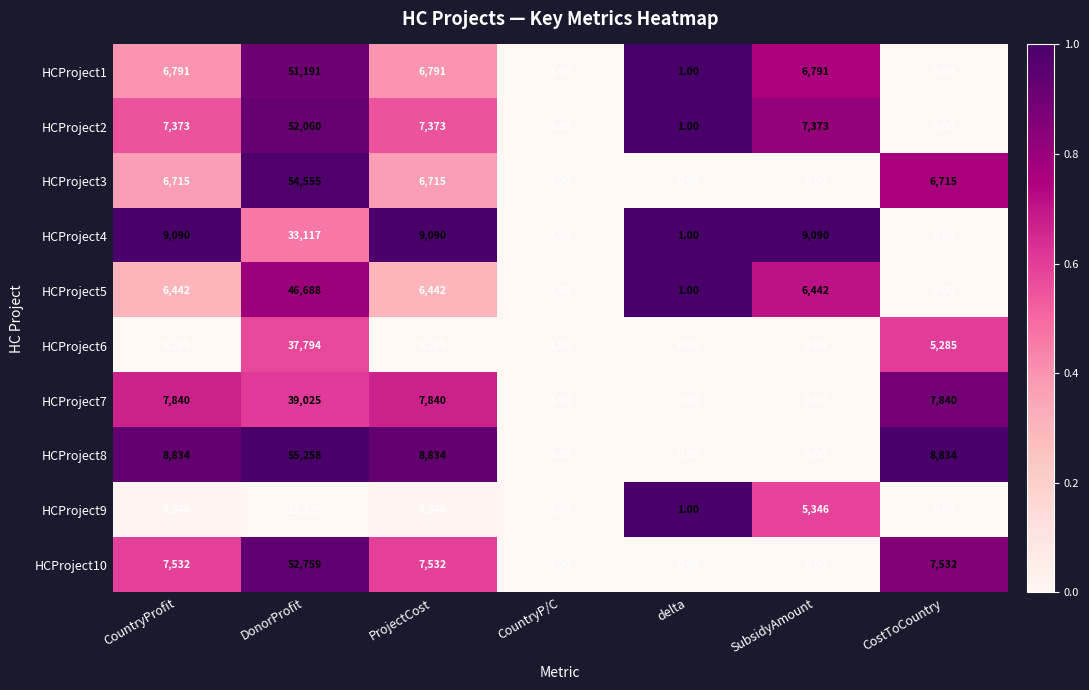

At ProjectCost, list the series in order from largest to smallest.

HCProject4, HCProject8, HCProject7, HCProject10, HCProject2, HCProject1, HCProject3, HCProject5, HCProject9, HCProject6